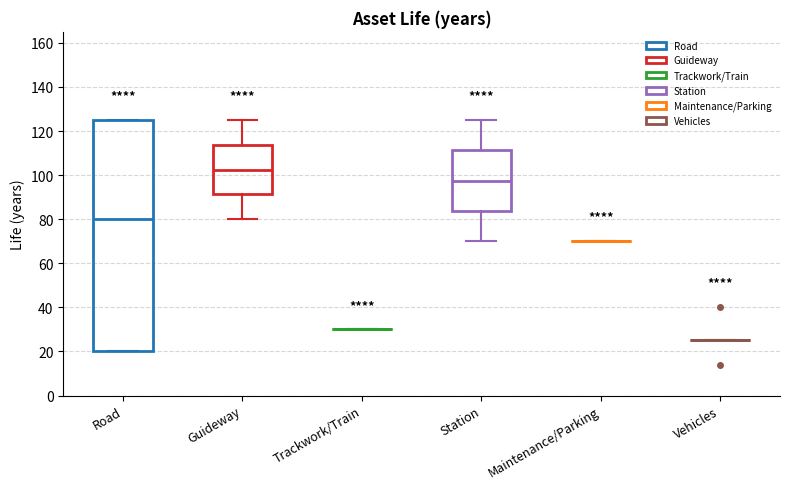

Reading left to right, transcribe this box plot: for each box, give where its median line is, the range the box spans, and where its two whiskers end, as read against the y-axis. The values are not printed on the chart, so give them approximately, as read against the axis.

Road: median 80, box 20 to 126, whiskers 20 to 126
Guideway: median 102, box 92 to 114, whiskers 80 to 126
Trackwork/Train: box collapsed to a line at 30, whiskers 30 to 30
Station: median 98, box 84 to 112, whiskers 70 to 126
Maintenance/Parking: box collapsed to a line at 70, whiskers 70 to 70
Vehicles: box collapsed to a line at 26, whiskers 26 to 26